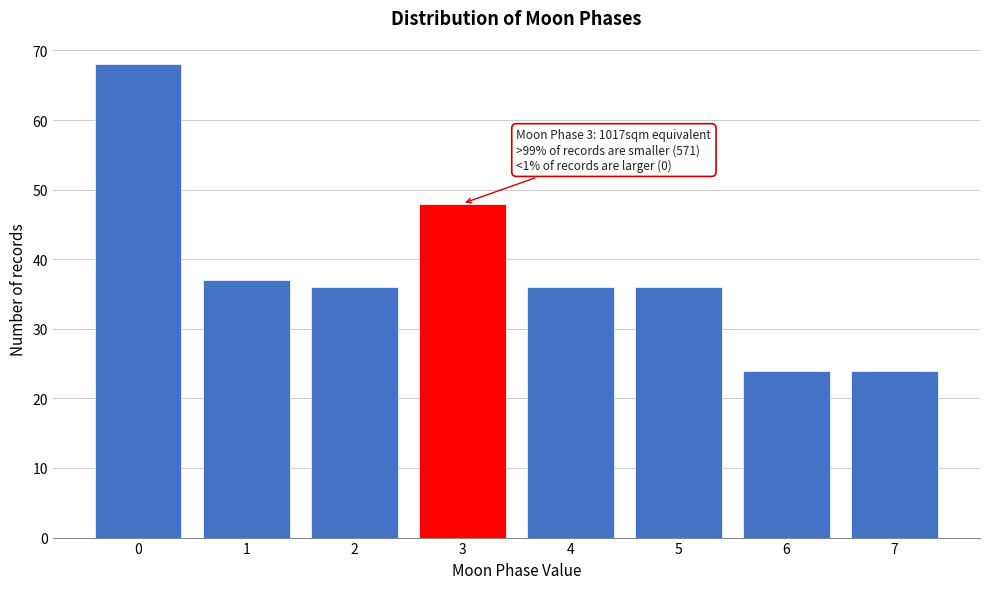

Reading left to right, what are all the values shown in this chart?

68	37	36	48	36	36	24	24